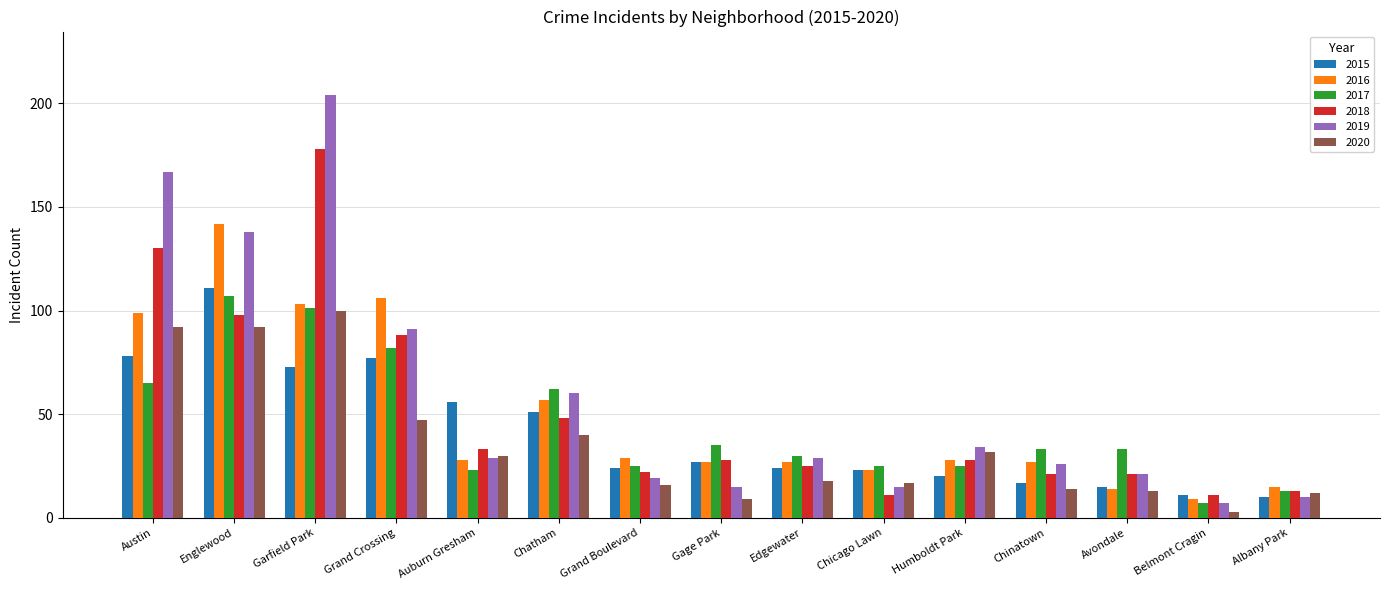

True or false: 2019 has a value of 34 at Humboldt Park.

True